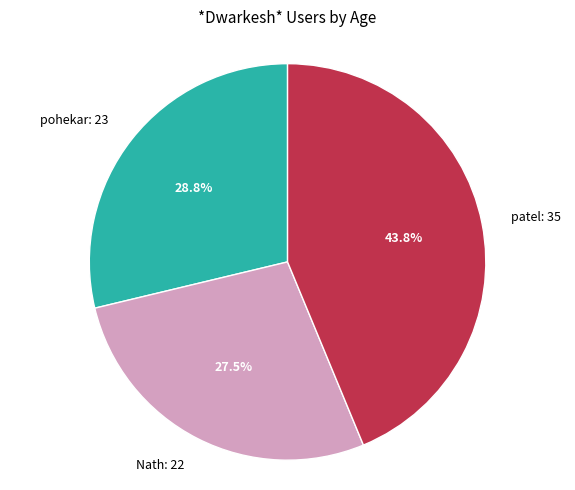

Is it true that Nath is 20% of the pie?

False